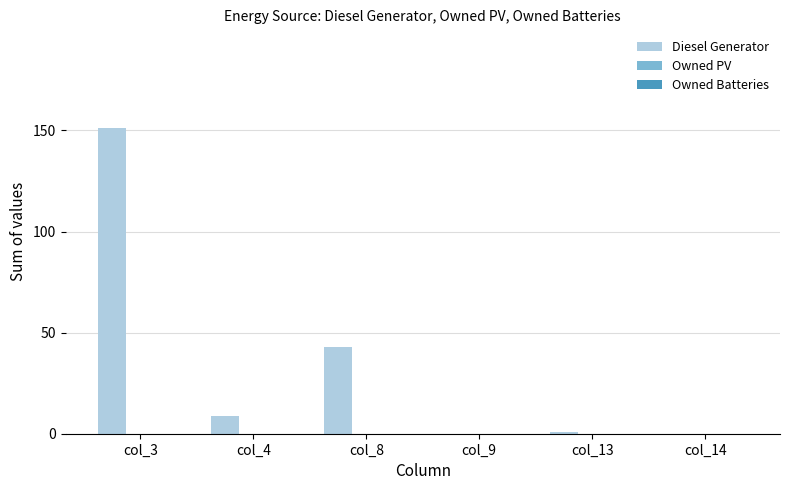

Are the bars horizontal?

No